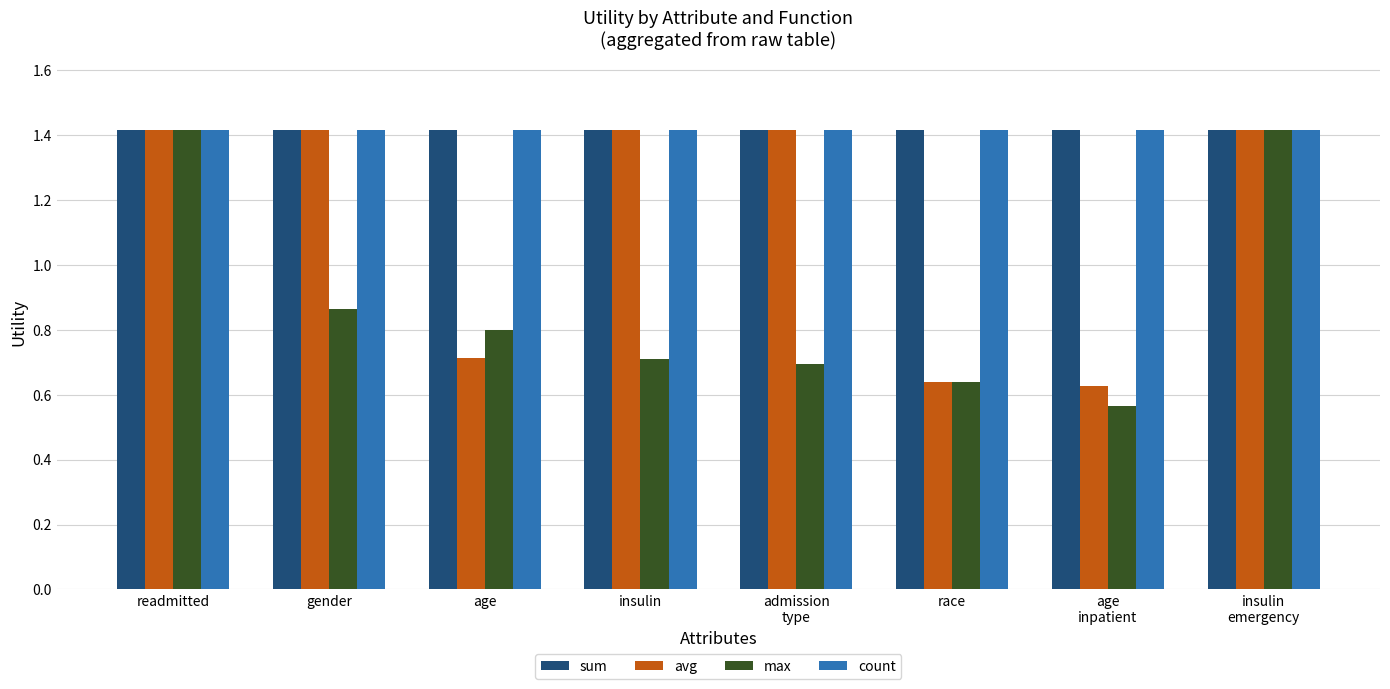

Is it true that count equals 1.4 at gender?

True